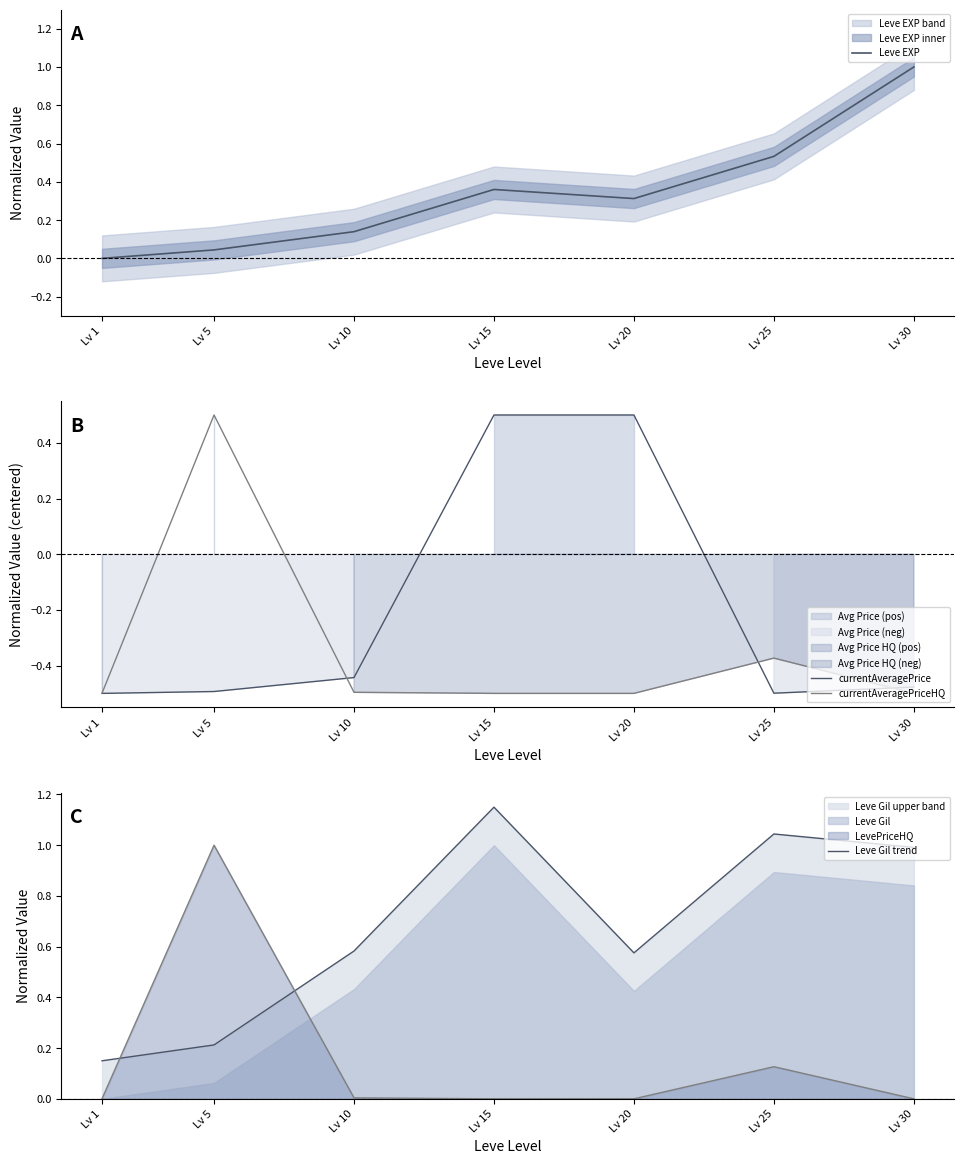

Is the value of currentAveragePriceHQ at Lv 25 greater than the value of Leve Gil trend at Lv 25?

No